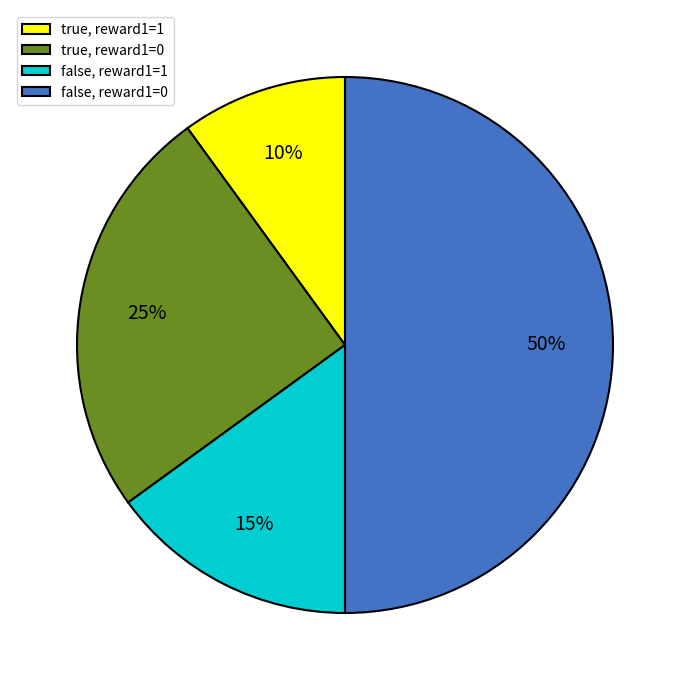

To the nearest percent, what portion does true, reward1=0 represent?

25%